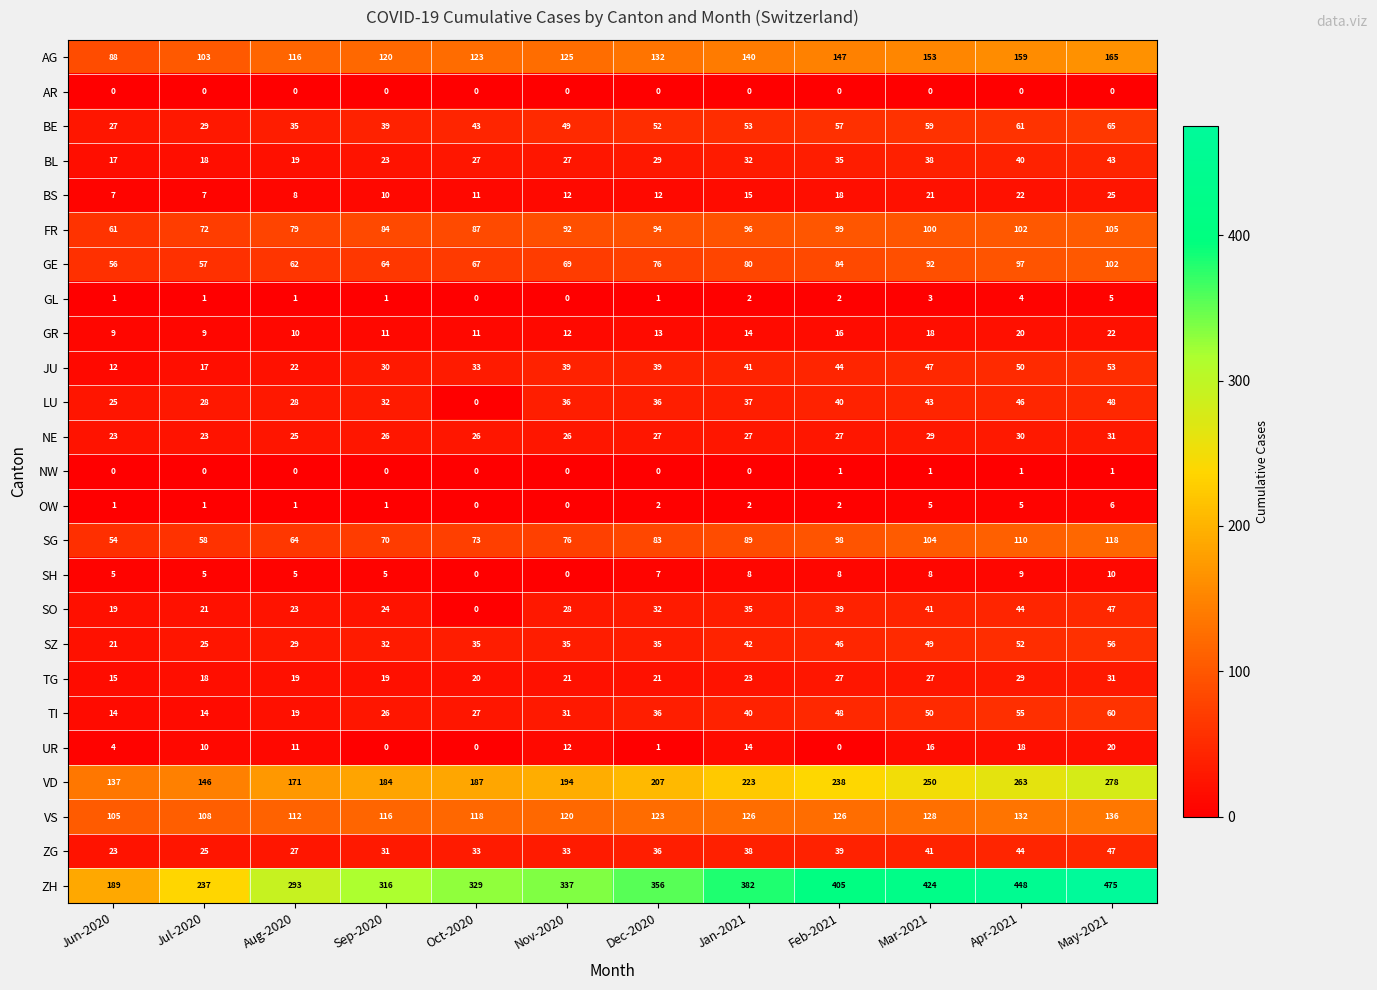

At how many categories does at least one series exceed 381?

5